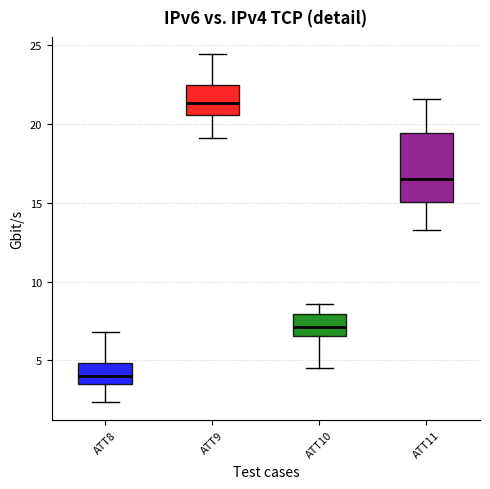

Where does the upper whisker of the box for ATT10 end on the y-axis? The values are not printed on the chart, so give them approximately, as read against the axis.

8.5